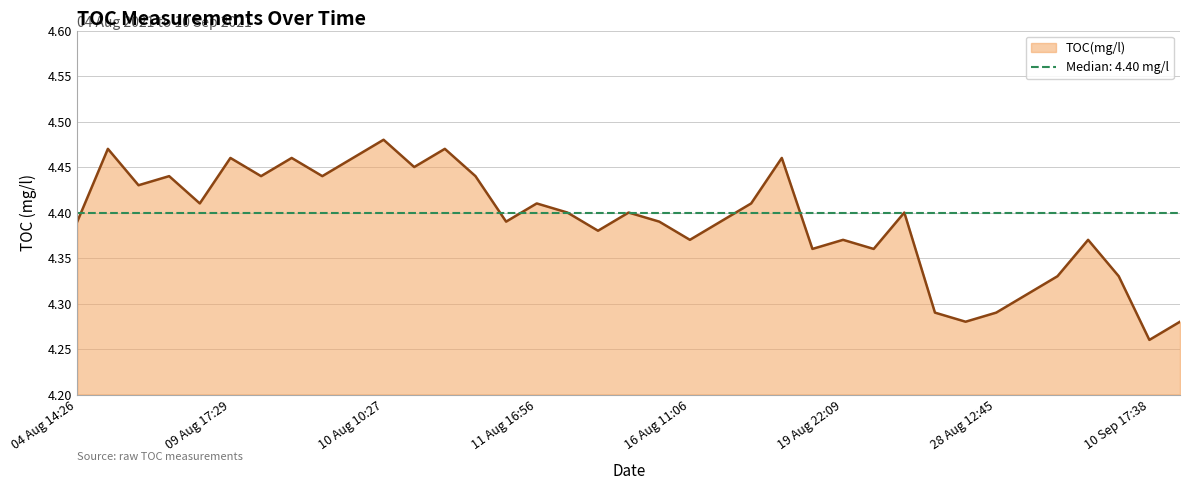

What is the label of the 13th point from the right?

19 Aug 21:09